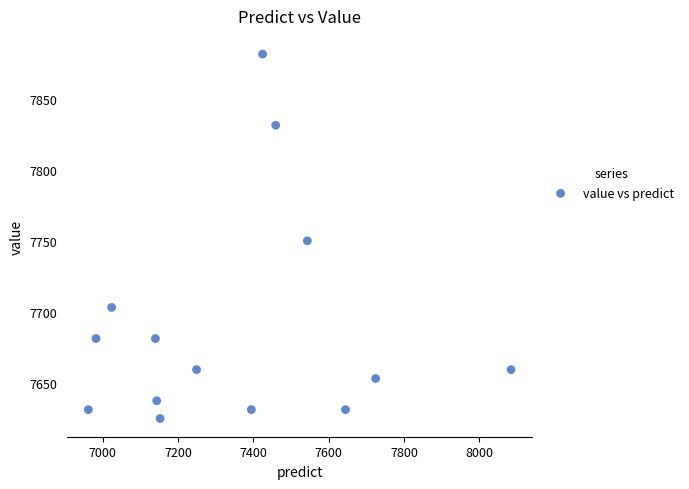

What is the range of X values (max minus min)?

1122.4